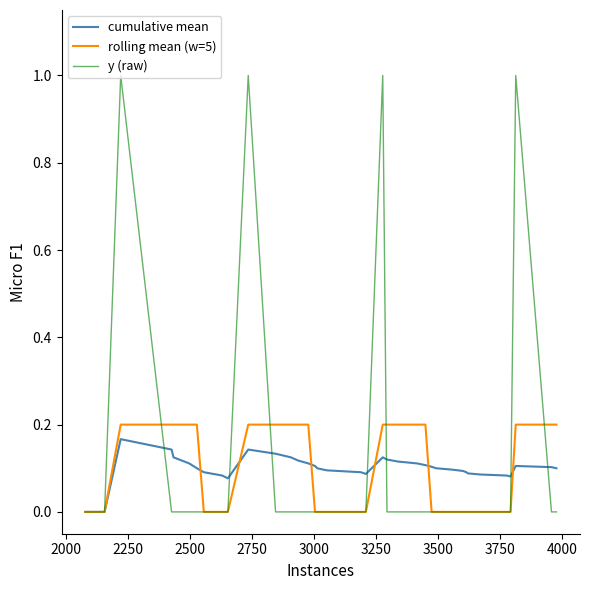

What is the highest value of the y (raw) series?

1.0